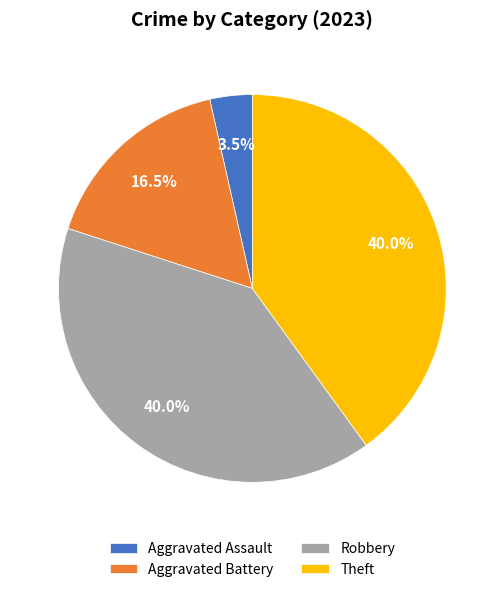

Which has a higher value, Theft or Aggravated Assault?

Theft